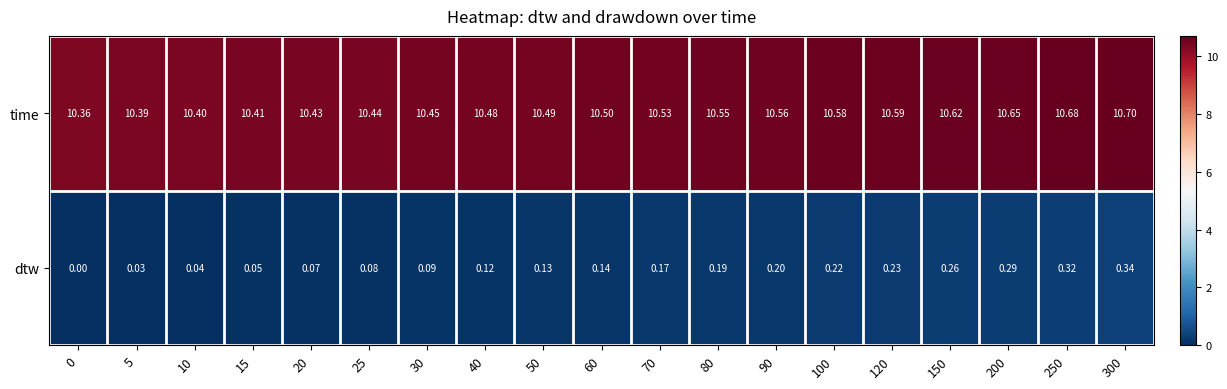

Which series has the largest total across all categories?

time